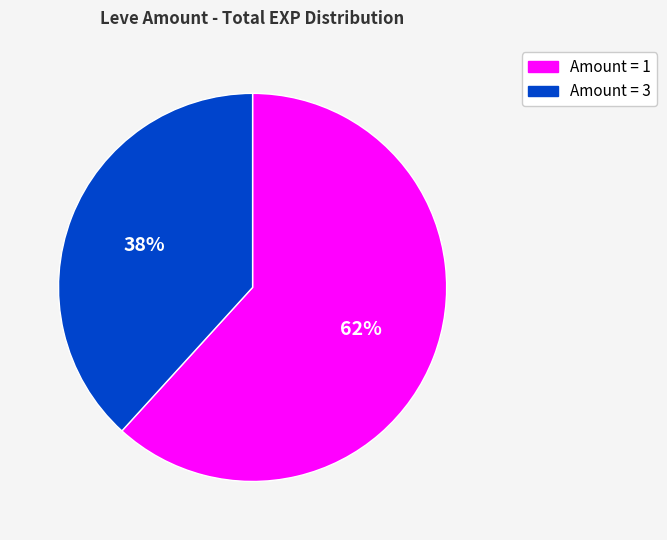

Combined, do Amount = 1 and Amount = 3 account for over 50%?

Yes